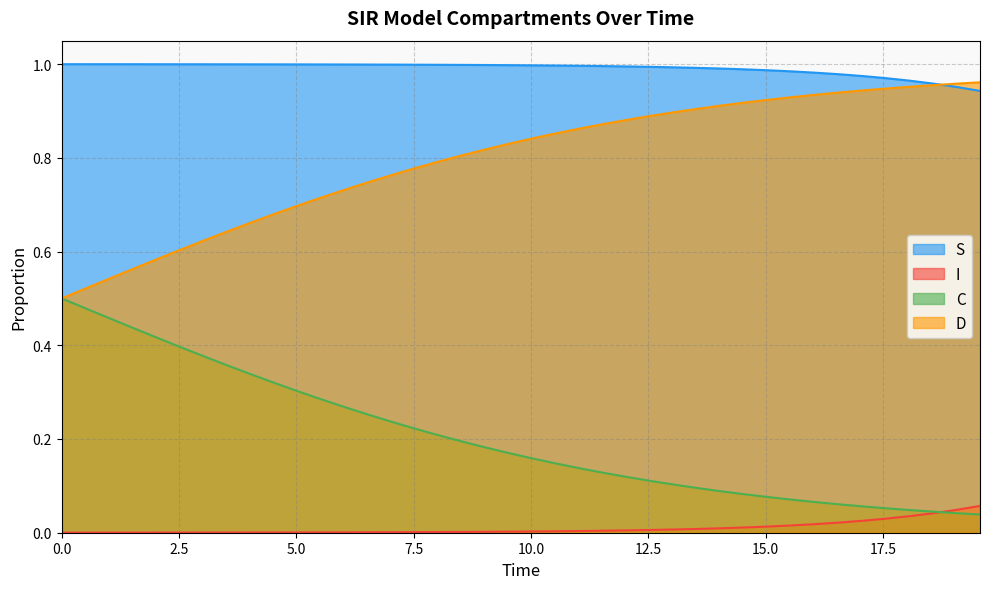

Which series has the largest total across all categories?

S